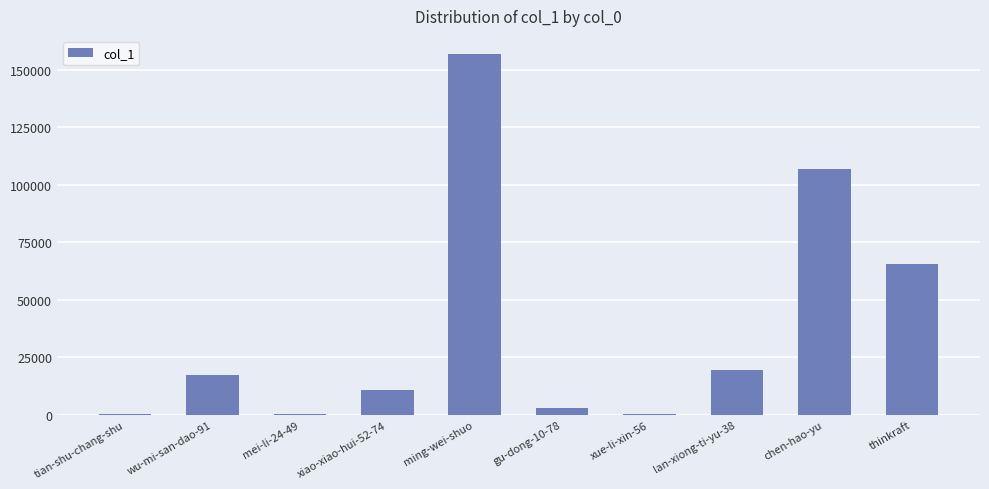

The value at thinkraft is 65410. True or false?

True